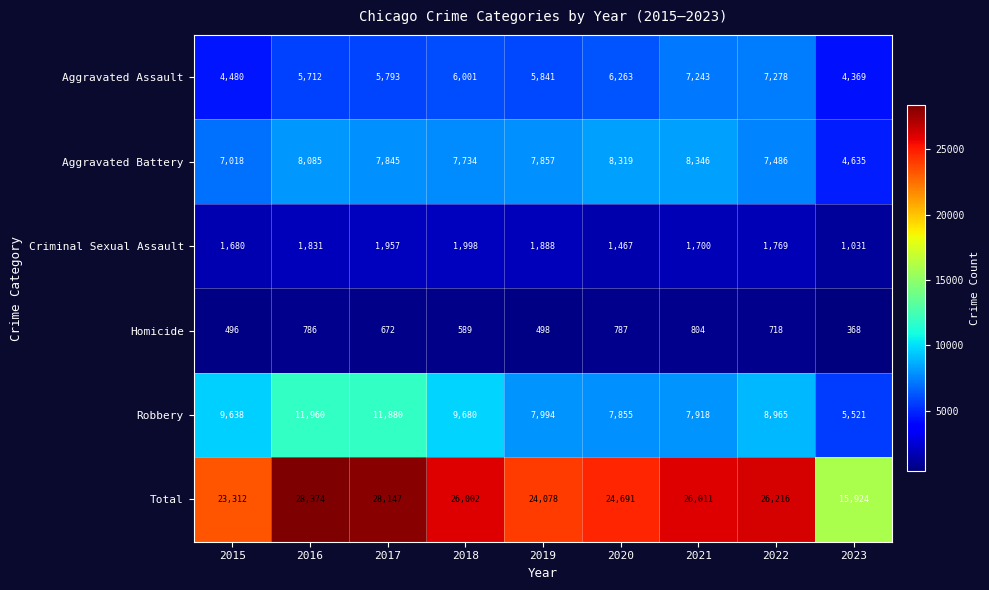

True or false: Total has a value of 23312 at 2015.

True